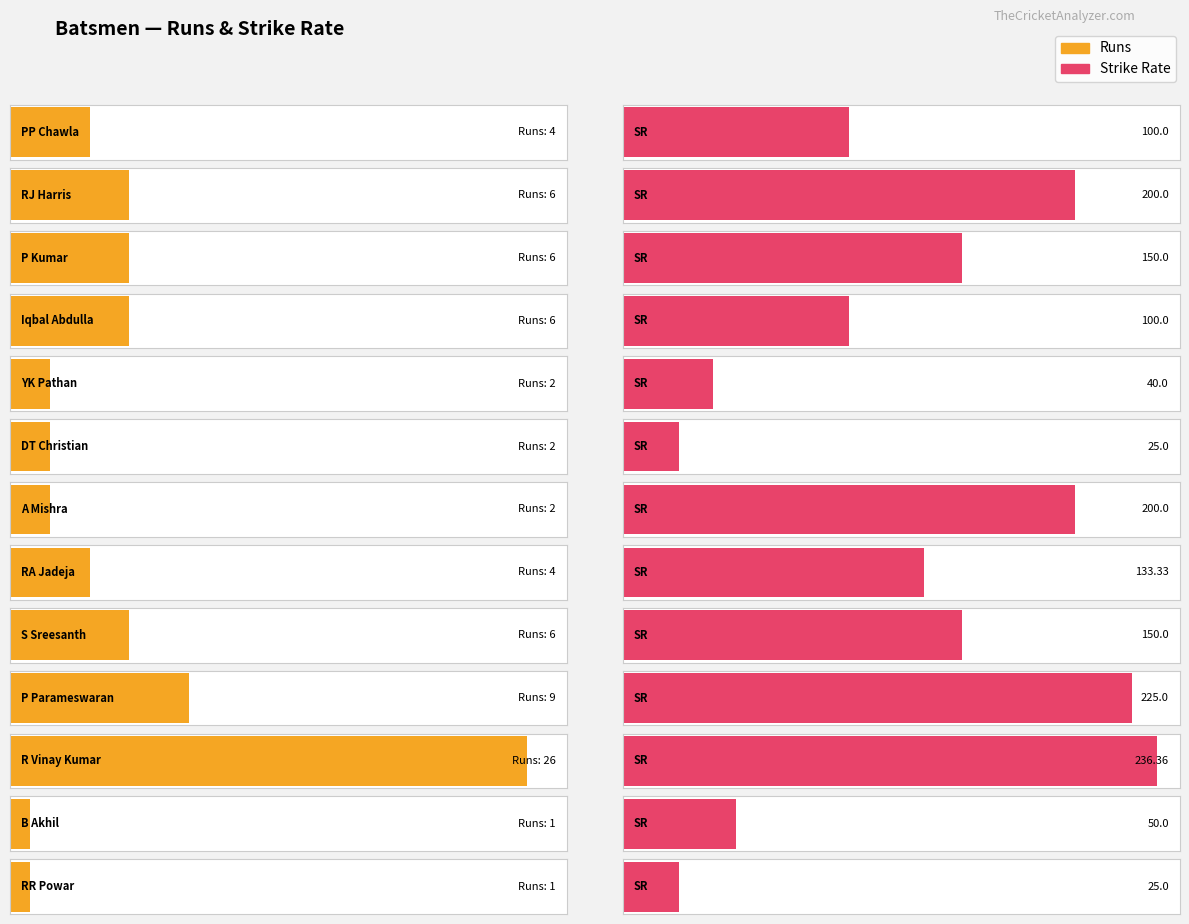

At how many categories does at least one series exceed 23?

13